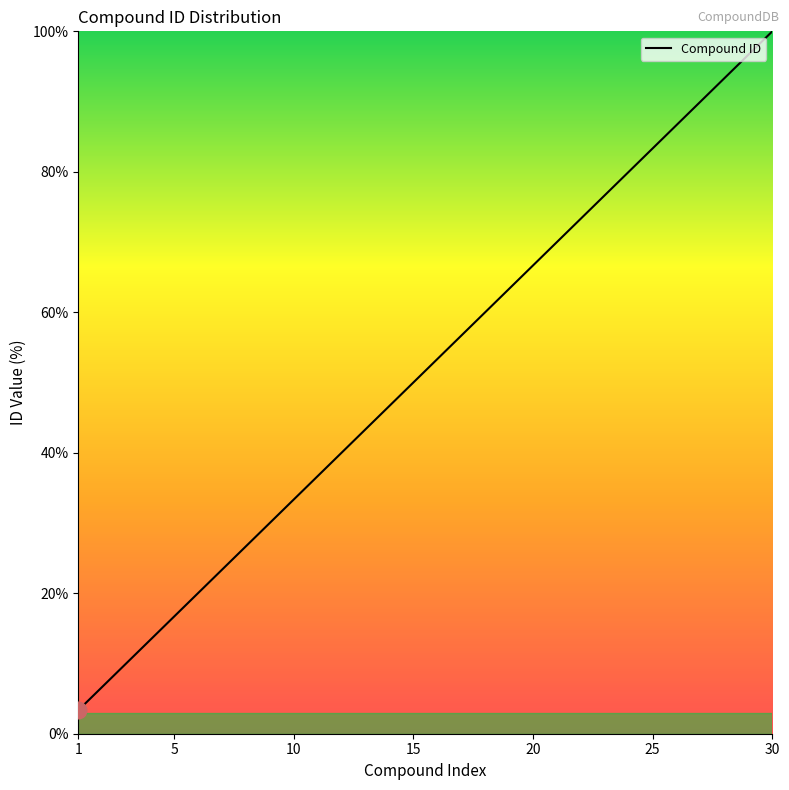

What is the maximum value shown in the chart?

100.0